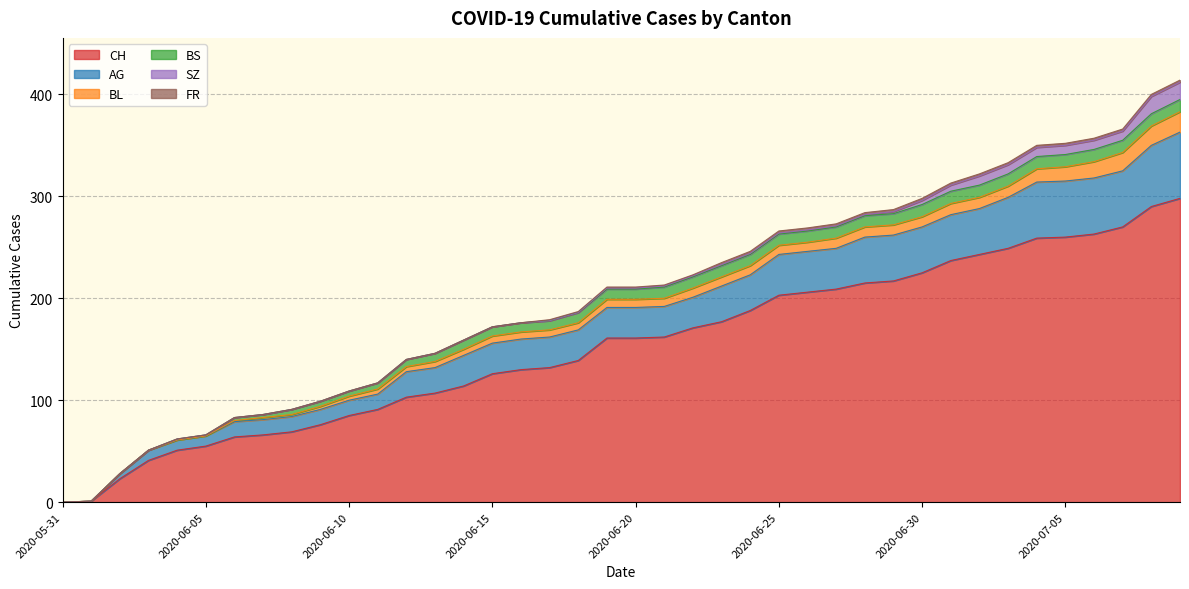

Reading right to left, transcribe all the data shown in this chart.

CH: 2020-07-09=298	2020-07-08=290	2020-07-07=270	2020-07-06=263	2020-07-05=260	2020-07-04=259	2020-07-03=249	2020-07-02=243	2020-07-01=237	2020-06-30=225	2020-06-29=217	2020-06-28=215	2020-06-27=209	2020-06-26=206	2020-06-25=203	2020-06-24=188	2020-06-23=177	2020-06-22=171	2020-06-21=162	2020-06-20=161	2020-06-19=161	2020-06-18=139	2020-06-17=132	2020-06-16=130	2020-06-15=126	2020-06-14=114	2020-06-13=107	2020-06-12=103	2020-06-11=91	2020-06-10=85	2020-06-09=76	2020-06-08=69	2020-06-07=66	2020-06-06=64	2020-06-05=55	2020-06-04=51	2020-06-03=41	2020-06-02=23	2020-06-01=1	2020-05-31=0
AG: 2020-07-09=65	2020-07-08=60	2020-07-07=55	2020-07-06=55	2020-07-05=55	2020-07-04=55	2020-07-03=50	2020-07-02=45	2020-07-01=45	2020-06-30=45	2020-06-29=45	2020-06-28=45	2020-06-27=40	2020-06-26=40	2020-06-25=40	2020-06-24=35	2020-06-23=35	2020-06-22=30	2020-06-21=30	2020-06-20=30	2020-06-19=30	2020-06-18=30	2020-06-17=30	2020-06-16=30	2020-06-15=30	2020-06-14=30	2020-06-13=25	2020-06-12=25	2020-06-11=15	2020-06-10=15	2020-06-09=15	2020-06-08=15	2020-06-07=15	2020-06-06=15	2020-06-05=10	2020-06-04=10	2020-06-03=10	2020-06-02=5	2020-06-01=0	2020-05-31=0
BL: 2020-07-09=20	2020-07-08=19	2020-07-07=18	2020-07-06=16	2020-07-05=14	2020-07-04=13	2020-07-03=11	2020-07-02=11	2020-07-01=11	2020-06-30=10	2020-06-29=10	2020-06-28=10	2020-06-27=10	2020-06-26=9	2020-06-25=9	2020-06-24=9	2020-06-23=9	2020-06-22=9	2020-06-21=8	2020-06-20=8	2020-06-19=8	2020-06-18=7	2020-06-17=7	2020-06-16=7	2020-06-15=7	2020-06-14=6	2020-06-13=6	2020-06-12=5	2020-06-11=5	2020-06-10=4	2020-06-09=3	2020-06-08=2	2020-06-07=2	2020-06-06=1	2020-06-05=0	2020-06-04=0	2020-06-03=0	2020-06-02=0	2020-06-01=0	2020-05-31=0
BS: 2020-07-09=12	2020-07-08=12	2020-07-07=12	2020-07-06=12	2020-07-05=12	2020-07-04=12	2020-07-03=12	2020-07-02=12	2020-07-01=12	2020-06-30=12	2020-06-29=11	2020-06-28=11	2020-06-27=11	2020-06-26=11	2020-06-25=11	2020-06-24=11	2020-06-23=11	2020-06-22=11	2020-06-21=11	2020-06-20=10	2020-06-19=10	2020-06-18=10	2020-06-17=9	2020-06-16=9	2020-06-15=9	2020-06-14=9	2020-06-13=8	2020-06-12=7	2020-06-11=6	2020-06-10=5	2020-06-09=5	2020-06-08=5	2020-06-07=3	2020-06-06=3	2020-06-05=1	2020-06-04=1	2020-06-03=0	2020-06-02=0	2020-06-01=0	2020-05-31=0
SZ: 2020-07-09=17	2020-07-08=17	2020-07-07=9	2020-07-06=9	2020-07-05=9	2020-07-04=9	2020-07-03=9	2020-07-02=9	2020-07-01=6	2020-06-30=4	2020-06-29=2	2020-06-28=1	2020-06-27=1	2020-06-26=1	2020-06-25=1	2020-06-24=1	2020-06-23=1	2020-06-22=1	2020-06-21=1	2020-06-20=1	2020-06-19=1	2020-06-18=0	2020-06-17=0	2020-06-16=0	2020-06-15=0	2020-06-14=0	2020-06-13=0	2020-06-12=0	2020-06-11=0	2020-06-10=0	2020-06-09=0	2020-06-08=0	2020-06-07=0	2020-06-06=0	2020-06-05=0	2020-06-04=0	2020-06-03=0	2020-06-02=0	2020-06-01=0	2020-05-31=0
FR: 2020-07-09=2	2020-07-08=2	2020-07-07=2	2020-07-06=2	2020-07-05=2	2020-07-04=2	2020-07-03=2	2020-07-02=2	2020-07-01=2	2020-06-30=2	2020-06-29=2	2020-06-28=2	2020-06-27=2	2020-06-26=2	2020-06-25=2	2020-06-24=2	2020-06-23=2	2020-06-22=1	2020-06-21=1	2020-06-20=1	2020-06-19=1	2020-06-18=1	2020-06-17=1	2020-06-16=0	2020-06-15=0	2020-06-14=0	2020-06-13=0	2020-06-12=0	2020-06-11=0	2020-06-10=0	2020-06-09=0	2020-06-08=0	2020-06-07=0	2020-06-06=0	2020-06-05=0	2020-06-04=0	2020-06-03=0	2020-06-02=0	2020-06-01=0	2020-05-31=0